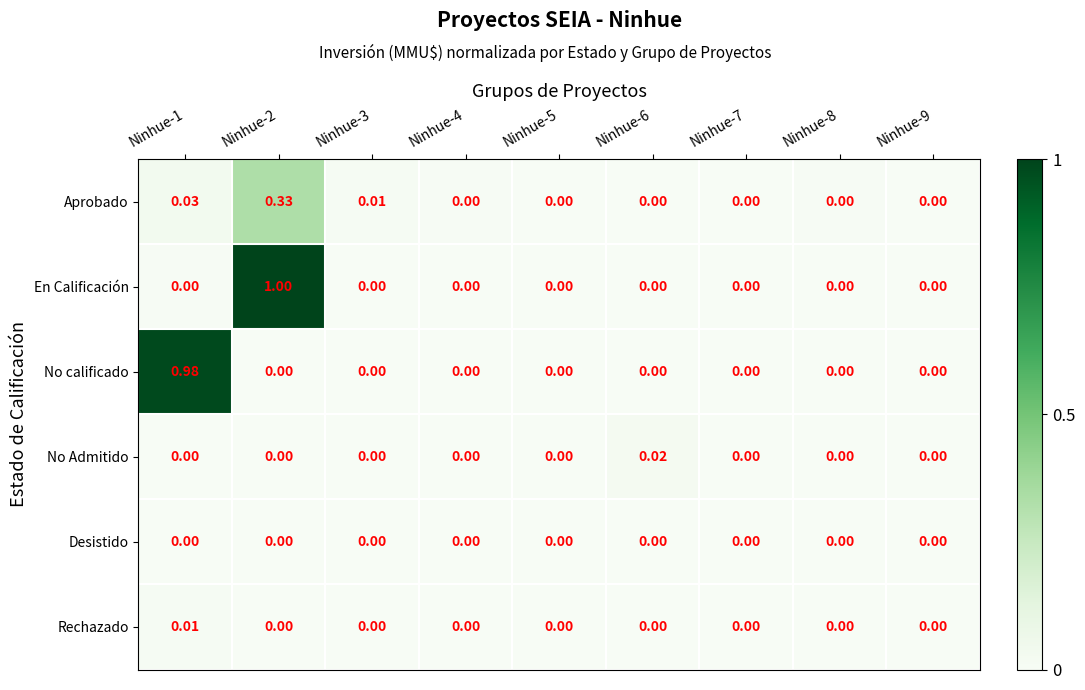

Between Ninhue-1 and Ninhue-3, which series saw the biggest shift?

No calificado